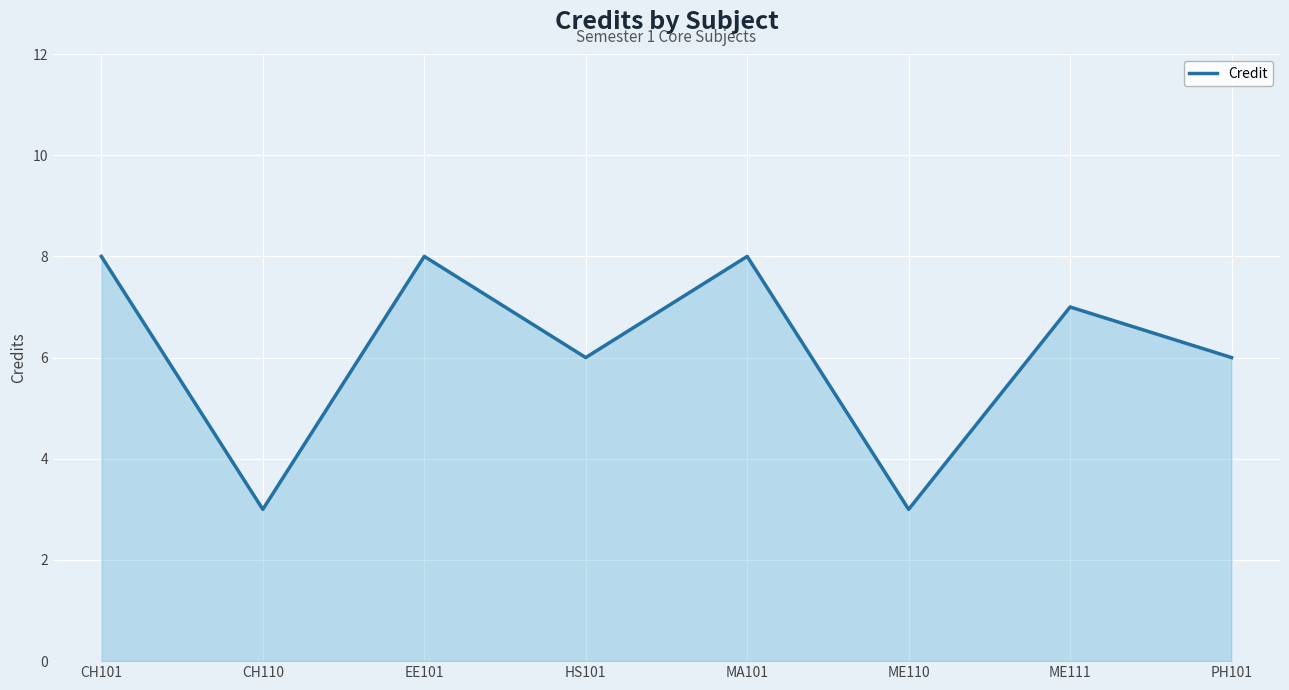

Count the number of categories in the chart.

8